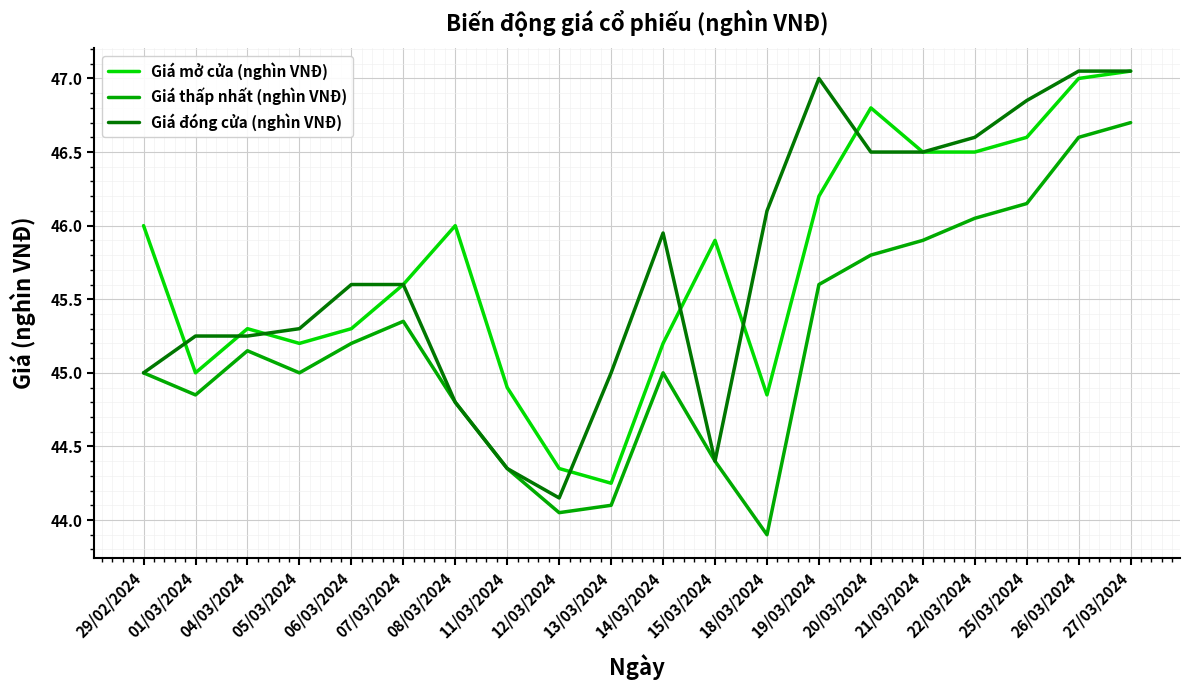

Where is the first local minimum for Giá mở cửa (nghìn VNĐ)?

01/03/2024